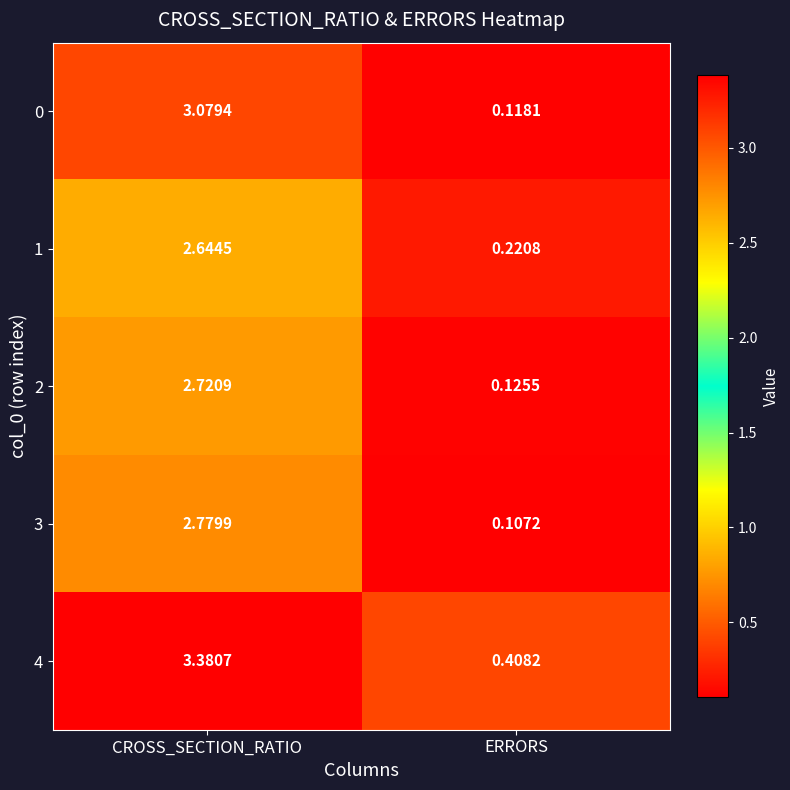

What is the total value across all series at CROSS_SECTION_RATIO?

14.6